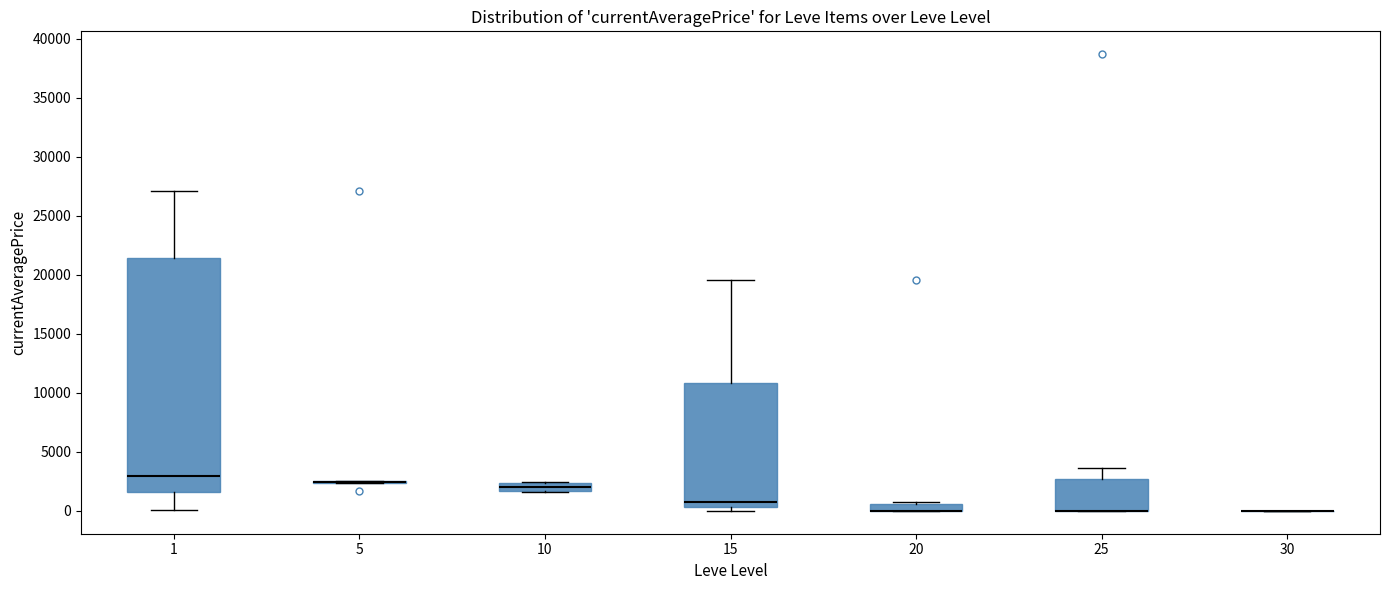

Which box is the tallest, from its lower edge to its upper edge?

1